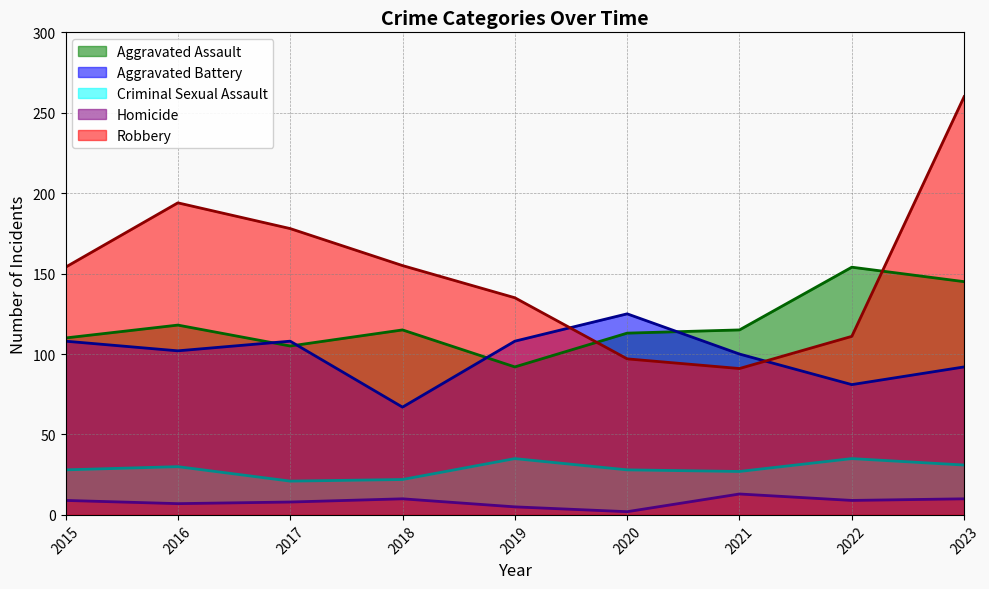

What is the value of the Robbery point at the 1st from the left?

154